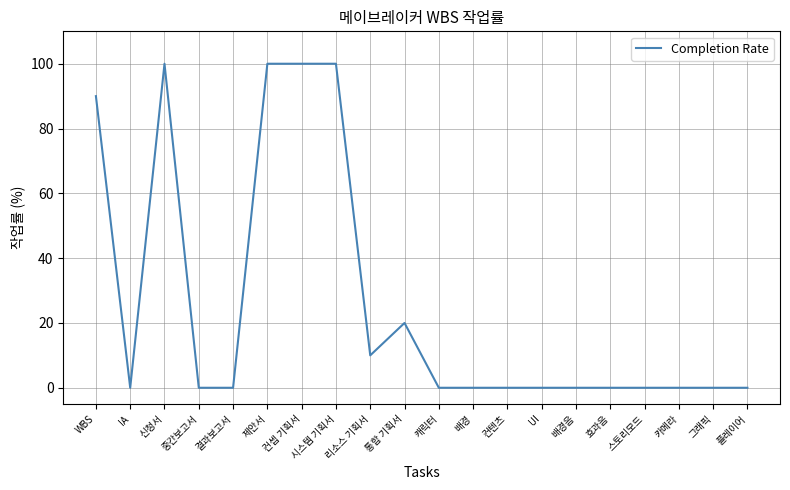

What is the greatest value displayed?

100